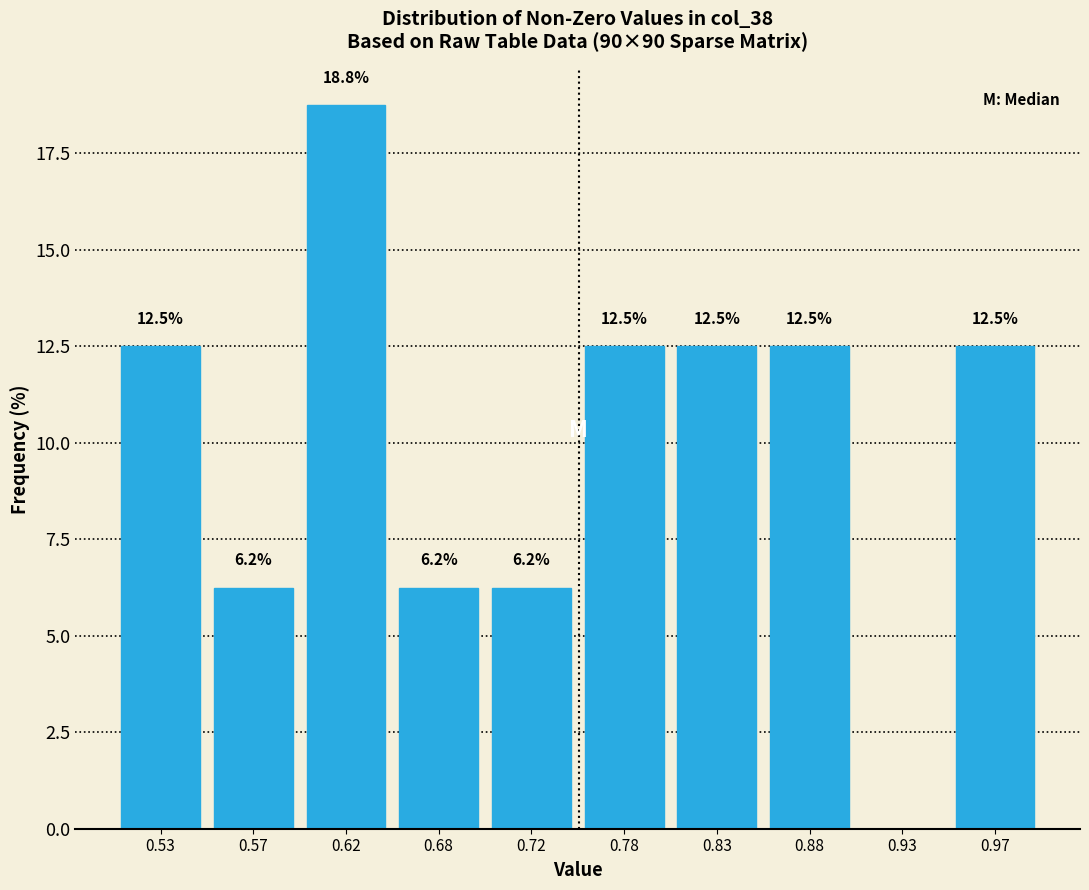

Over which range of the x-axis is the bar tallest?

0.60 to 0.65